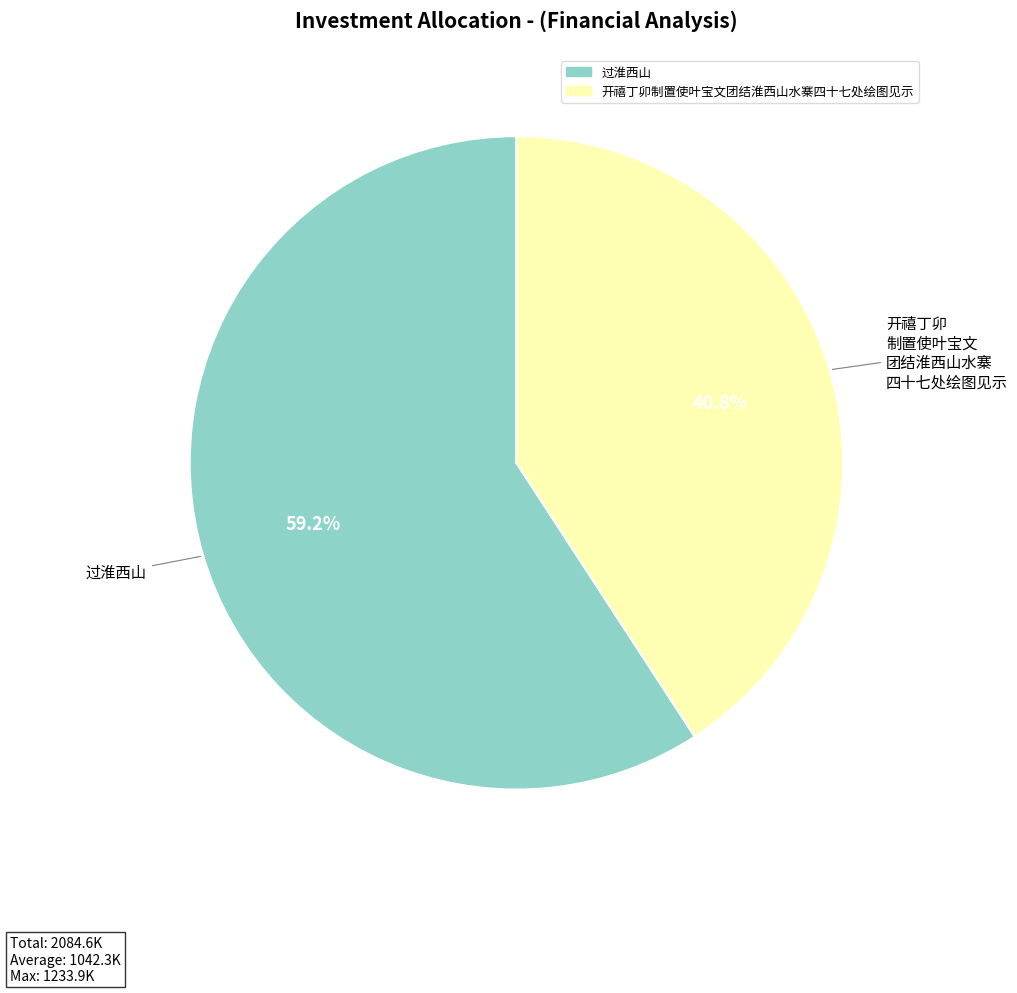

Is 开禧丁卯制置使叶宝文团结淮西山水寨四十七处绘图见示 the majority of the pie?

No